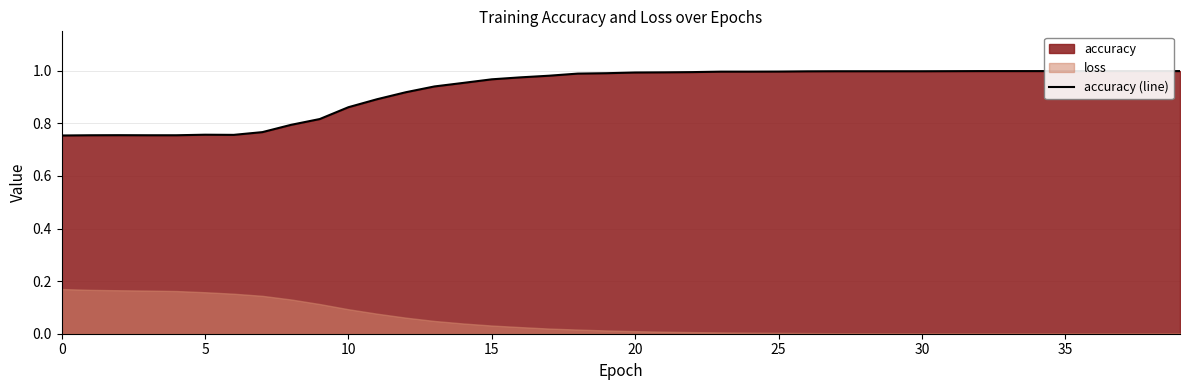

What is the greatest value displayed?

1.0